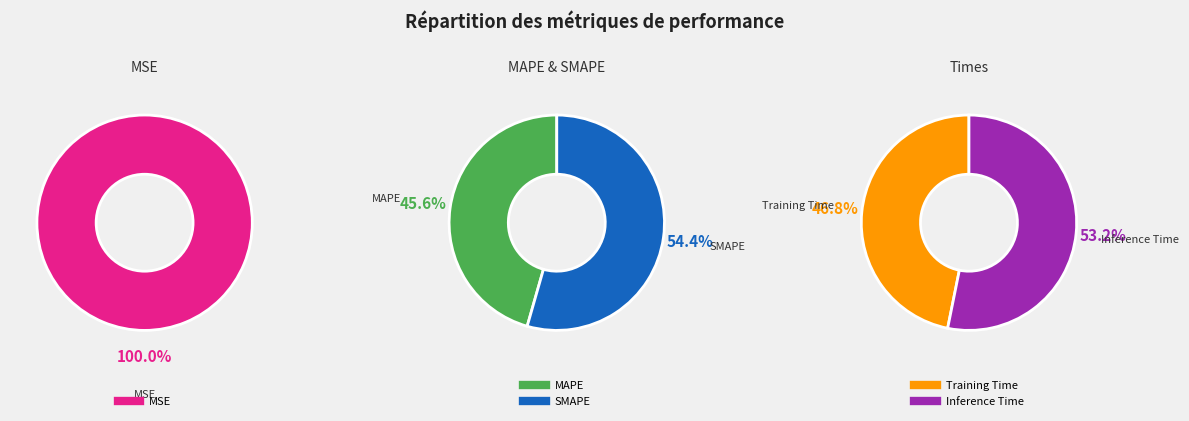

Combined, what portion of the pie is MSE and SMAPE?

54.4%